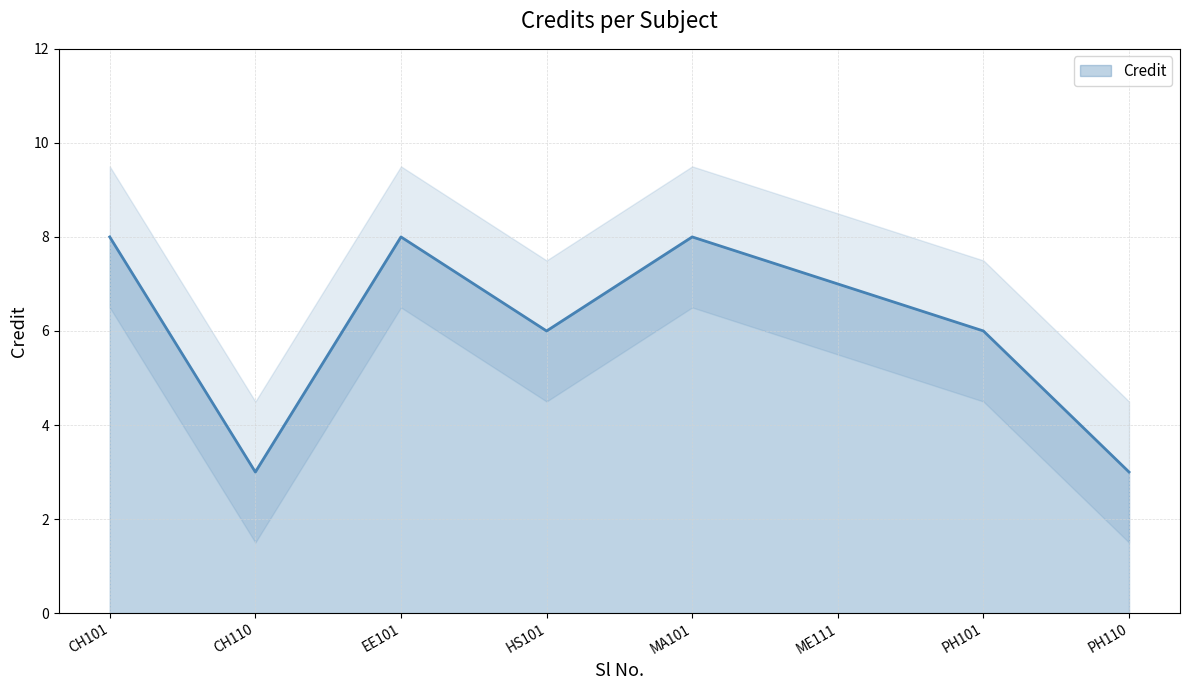

What is the label of the 7th point from the right?

CH110